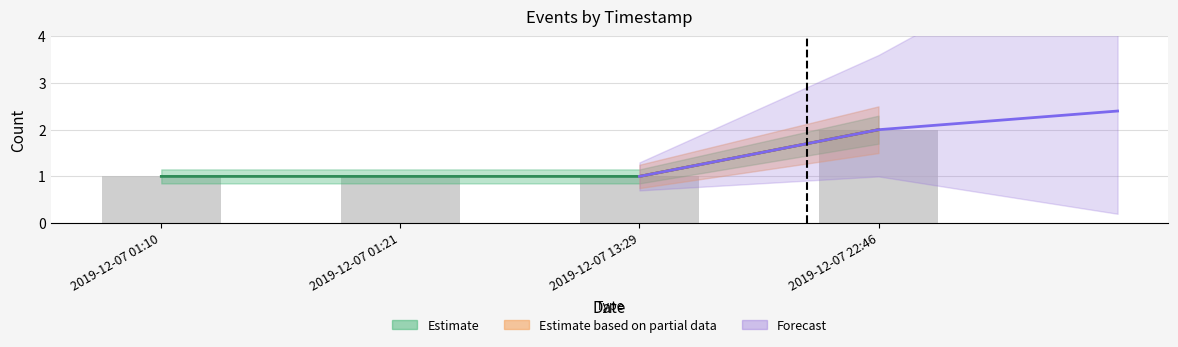

What position from the right is 2019-12-07 13:29?

2